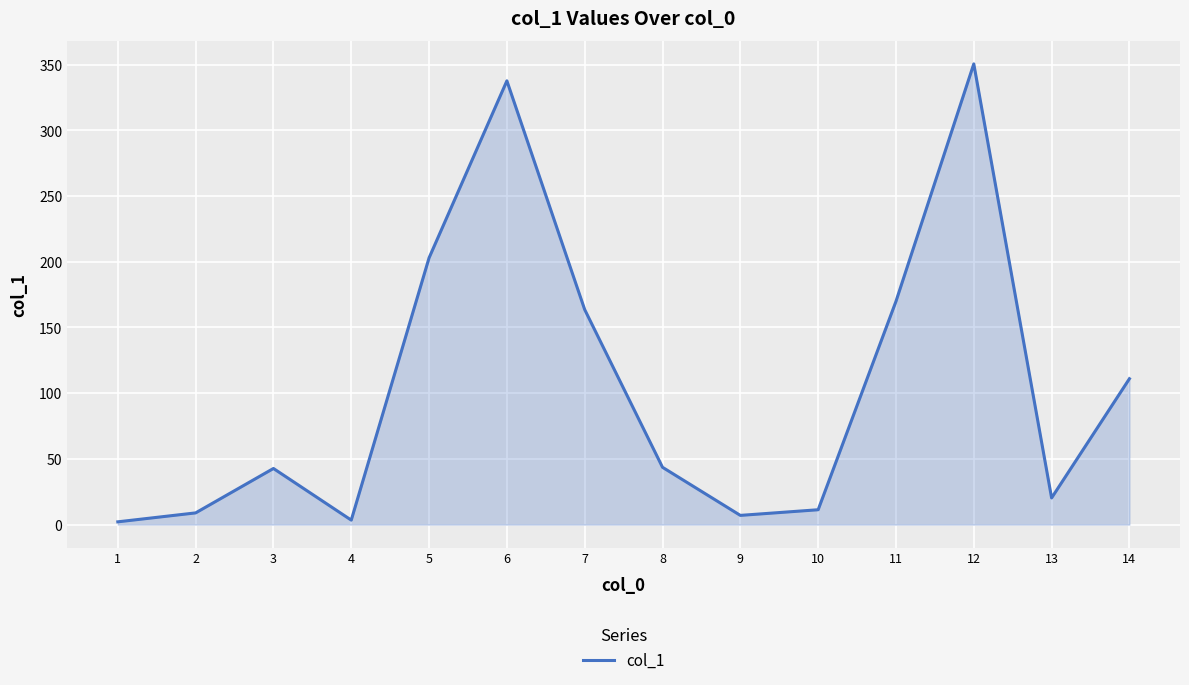

Does the chart have visible grid lines?

Yes